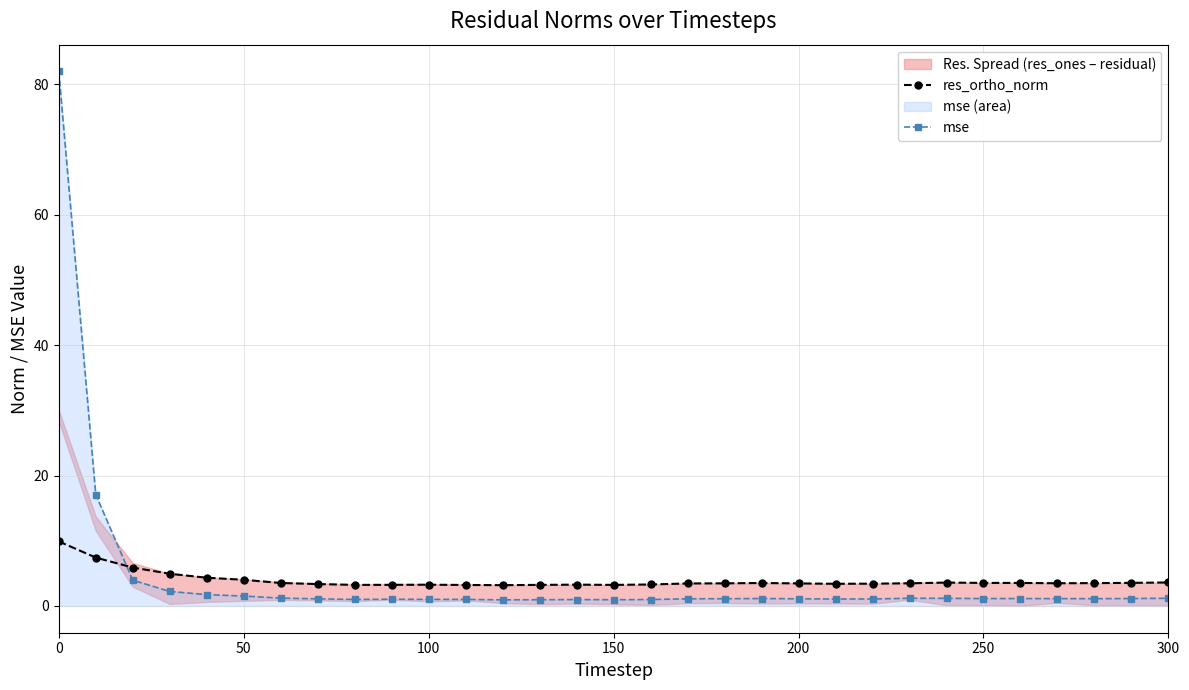

True or false: res_ortho_norm and mse cross at least once.

True